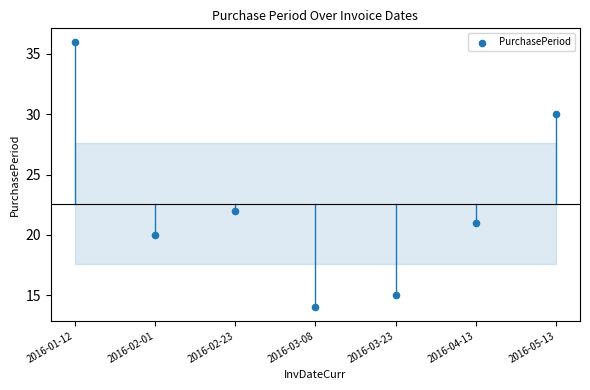

What Y value in the scatter plot is closest to 25?

22